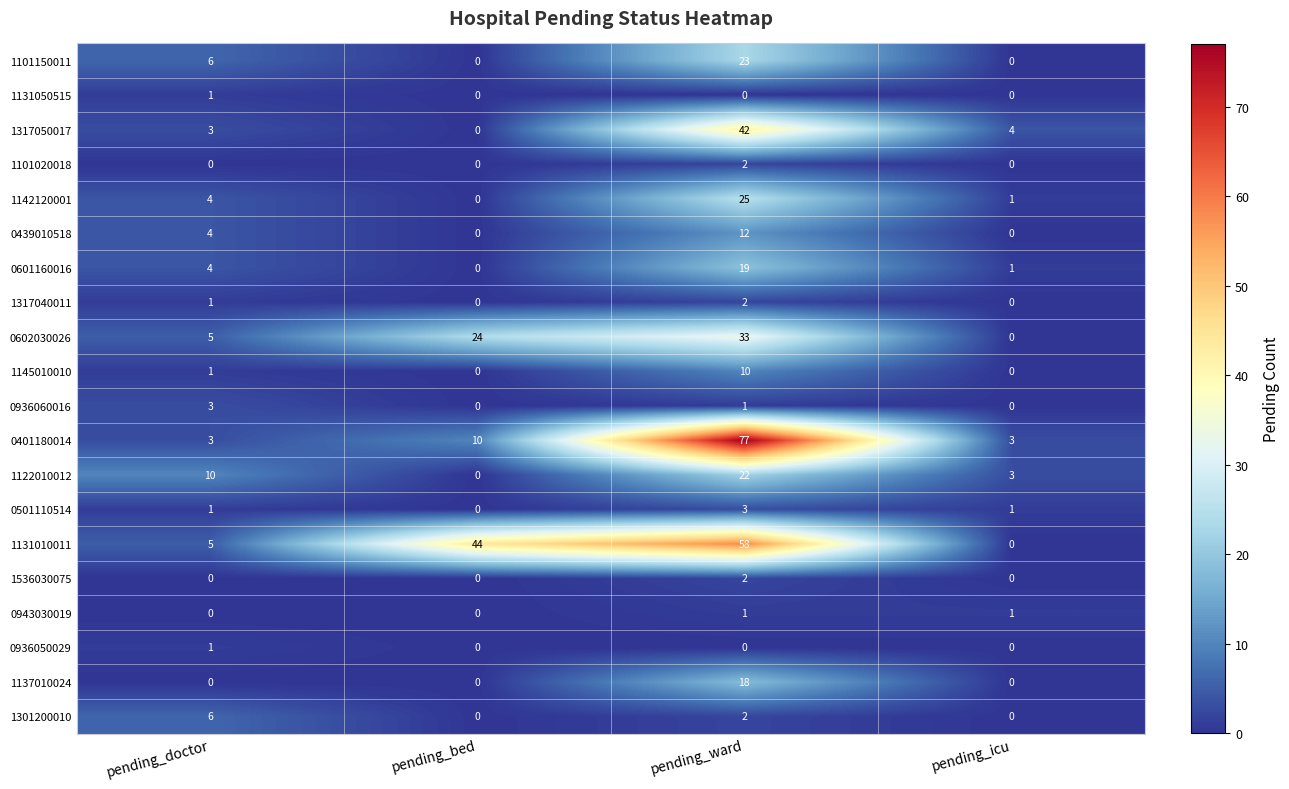

List the labels in order of 1142120001 value, smallest first.

pending_bed, pending_icu, pending_doctor, pending_ward